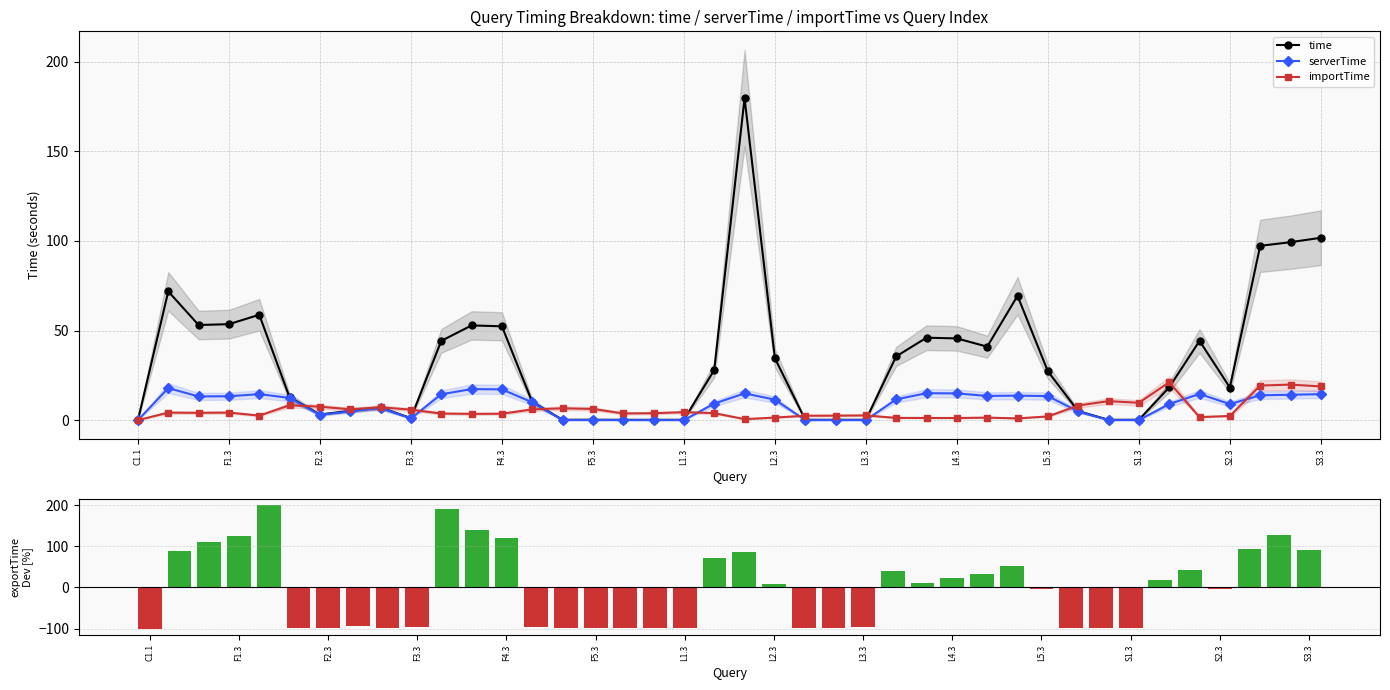

The importTime series shows 2.5 at 22. True or false?

True